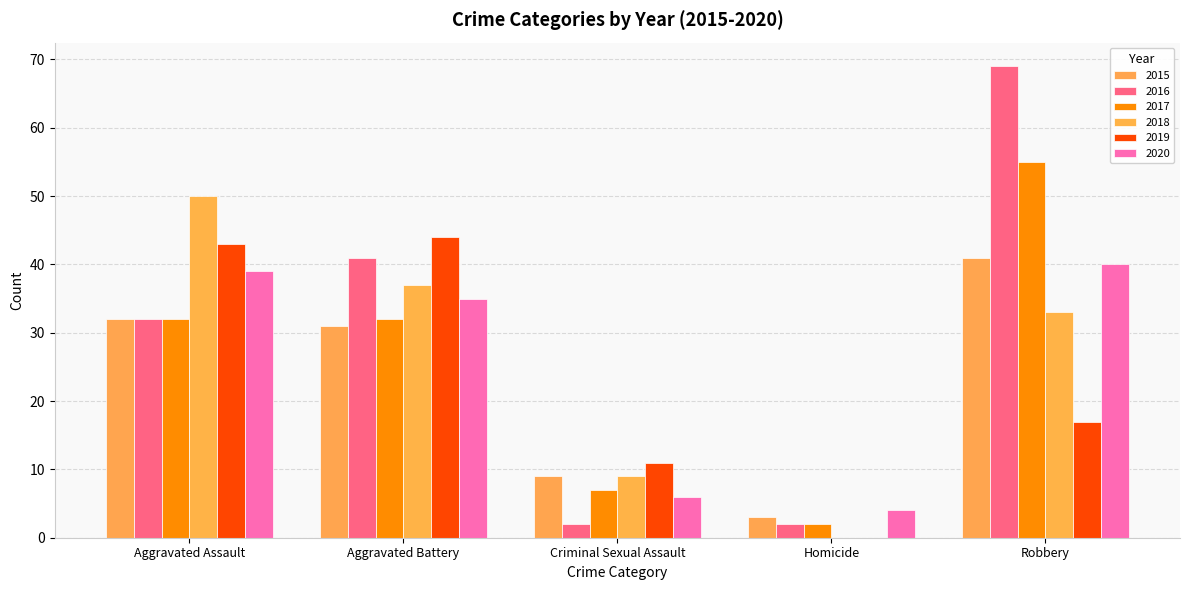

Which has a higher value, Aggravated Battery or Homicide?

Aggravated Battery